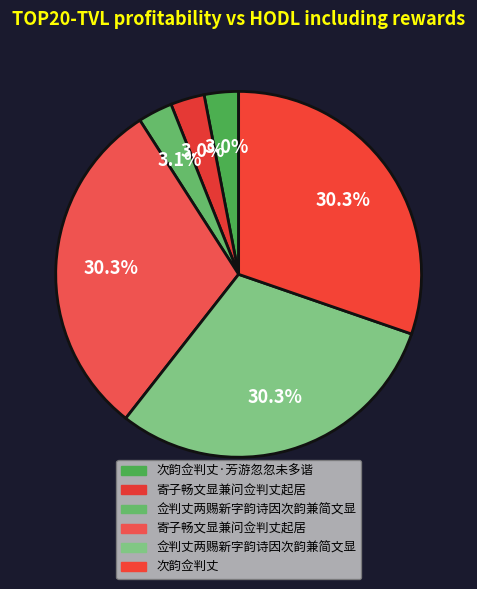

How many segments does this pie chart have?

6